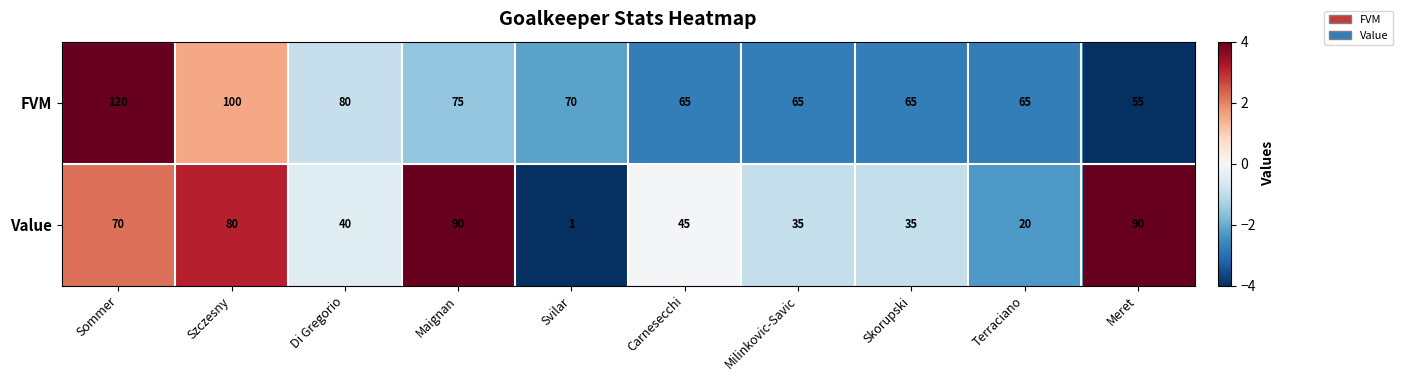

What value does the FVM series have at Sommer, to the nearest 10?

120